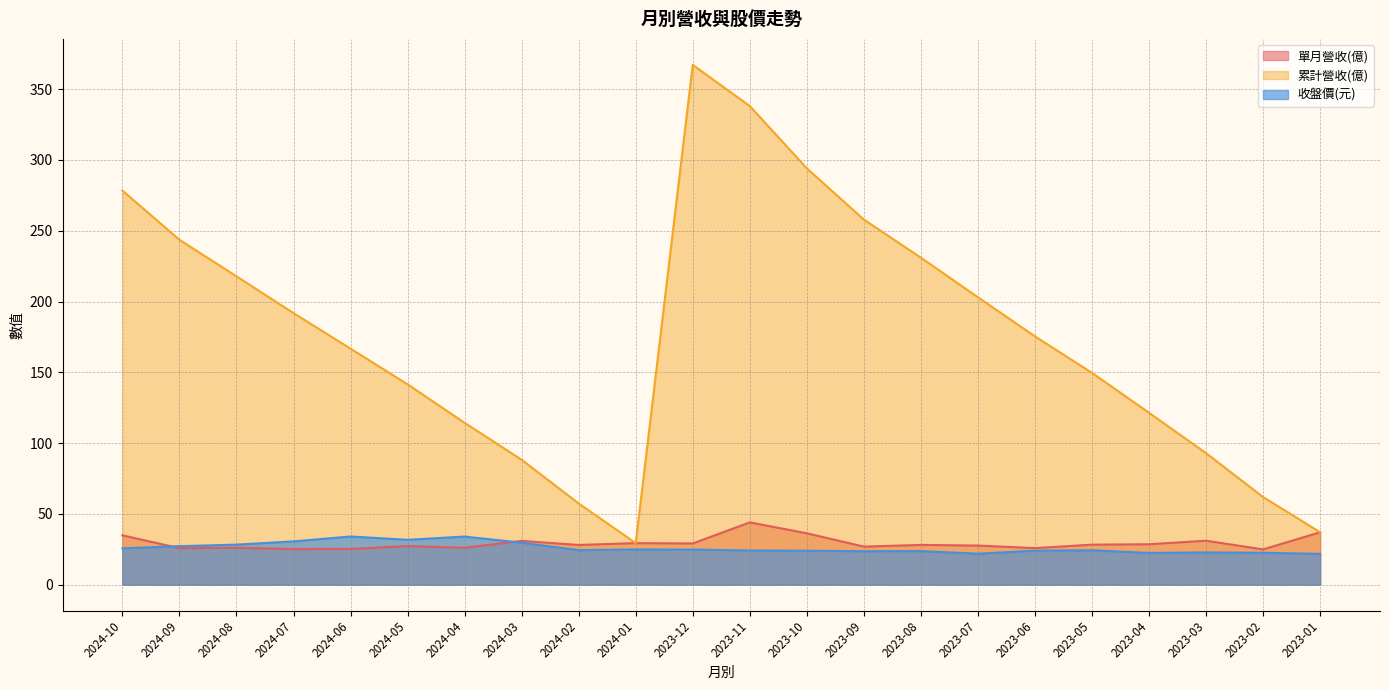

Between 2024-07 and 2024-05, which series saw the biggest shift?

累計營收(億)